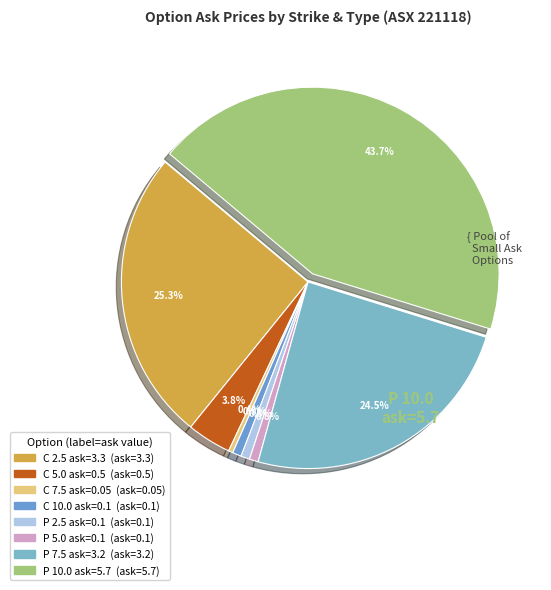

Count the number of slices in the pie.

8